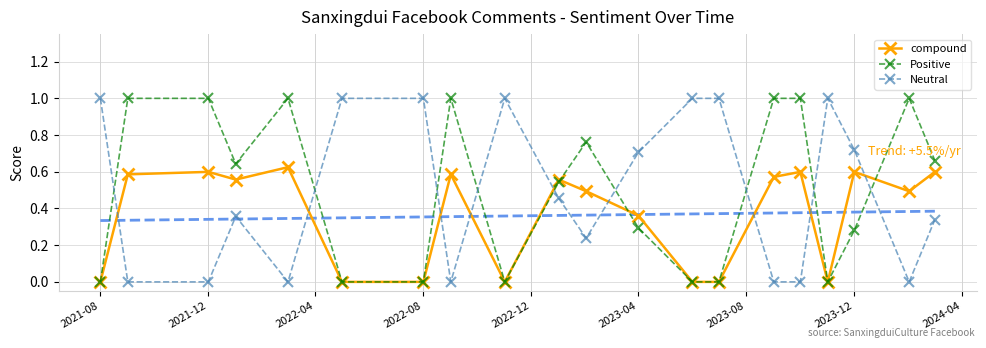

How many interior local valleys does the Positive series have?

3